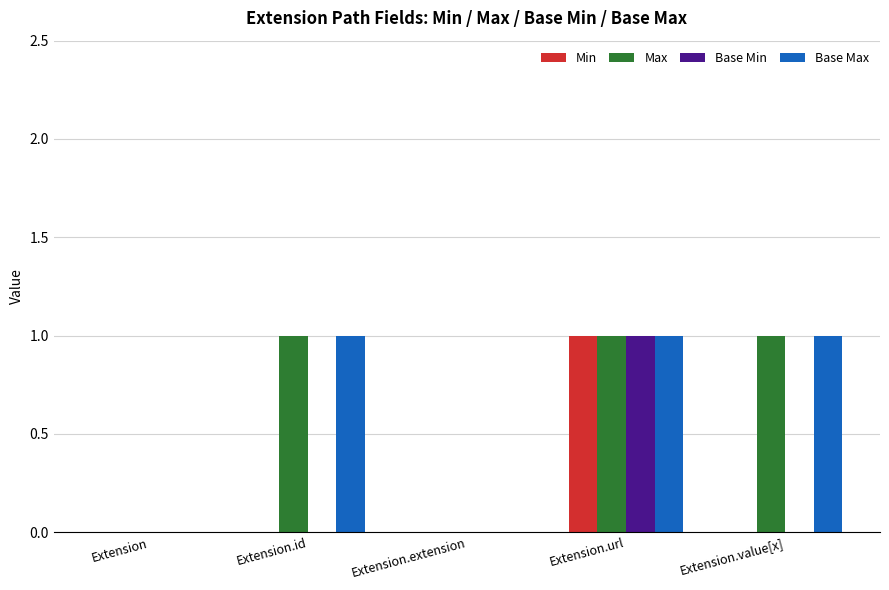

True or false: Min has a value of 0 at Extension.

True